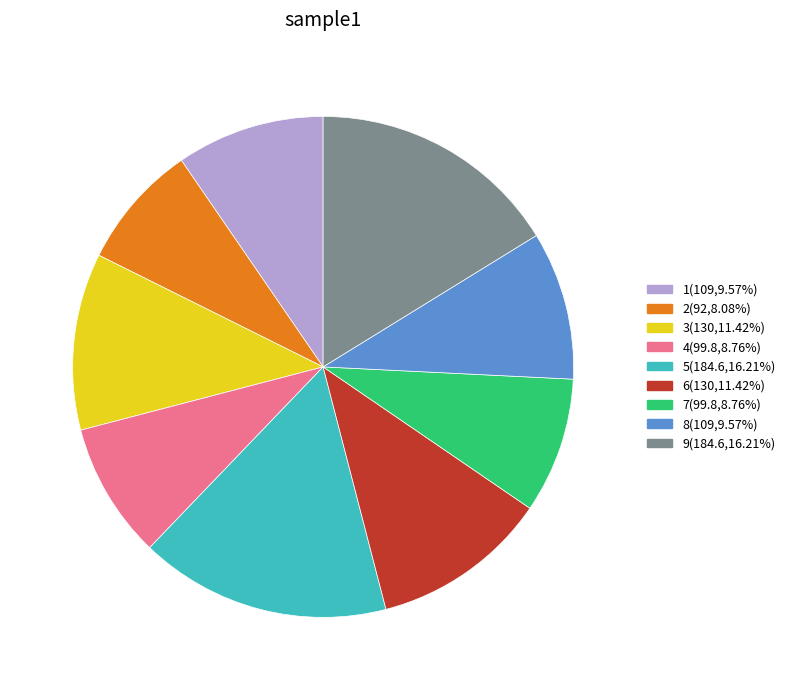

The 7 slice represents 18% of the pie. True or false?

False